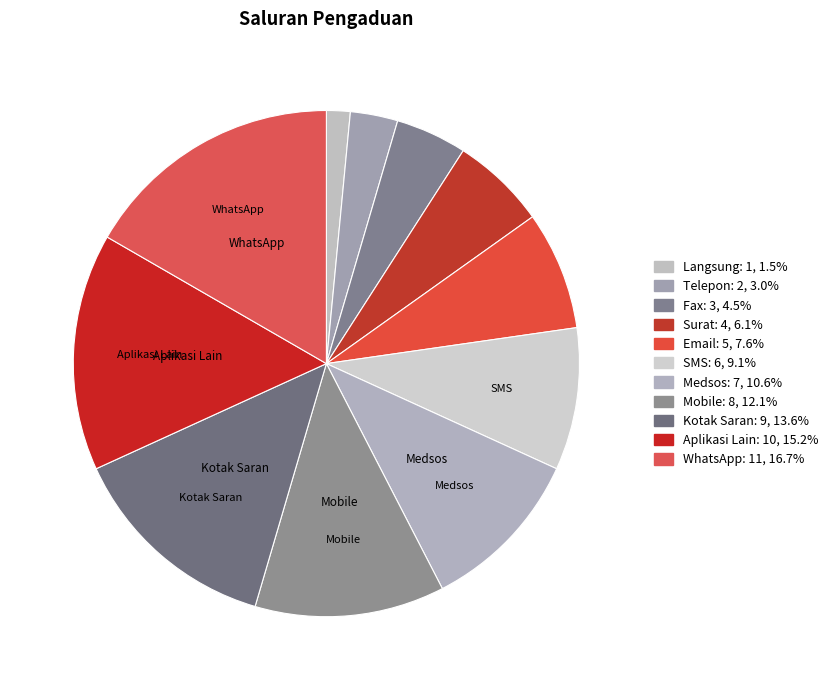

To the nearest percent, what is the combined percentage of Langsung and Email?

9%